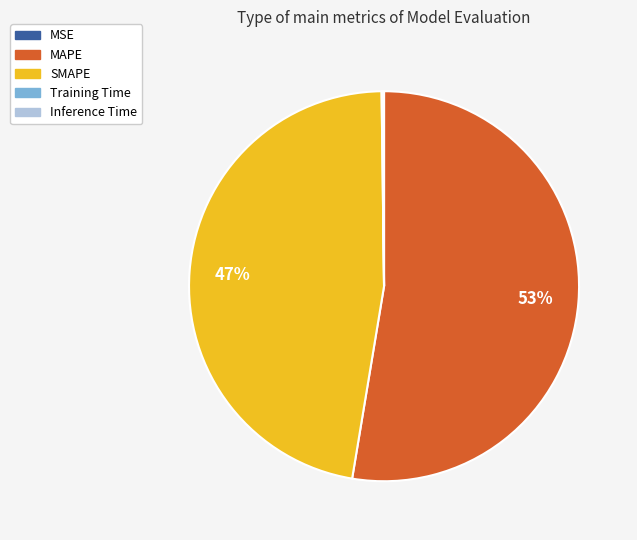

Which slice represents more than half of the pie?

MAPE